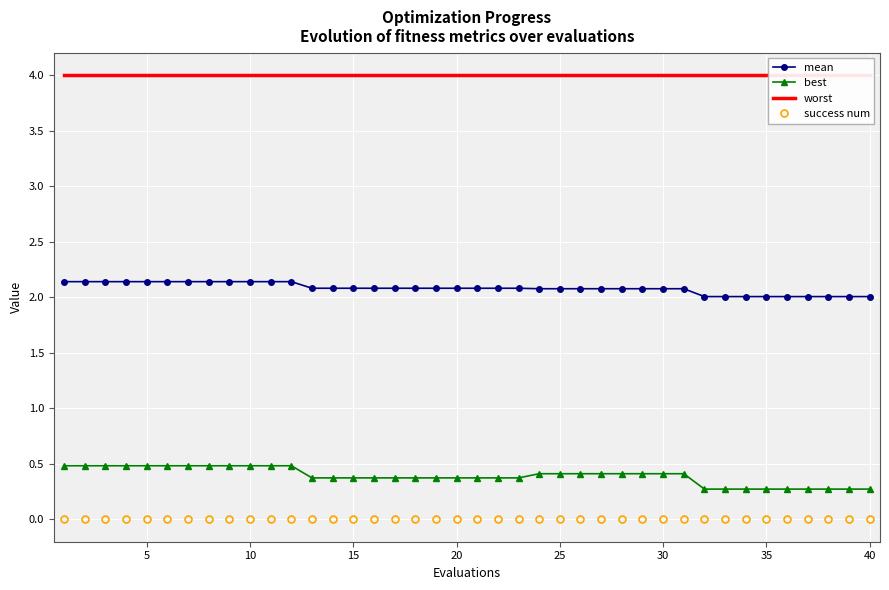

True or false: success num and best intersect in this chart.

False